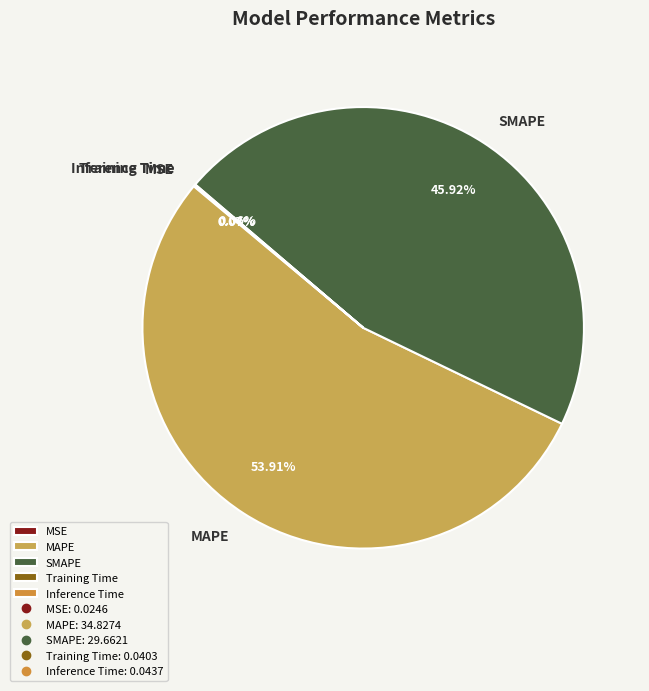

Which category has the biggest portion of the pie?

MAPE